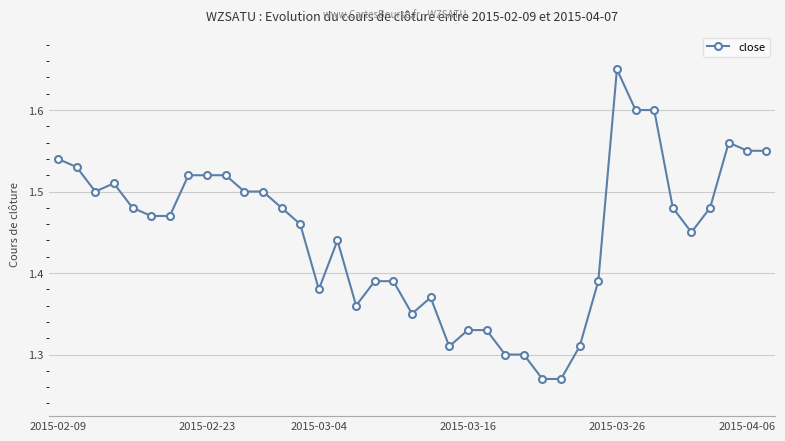

True or false: there are more than 2 points higher than both neighbors.

True